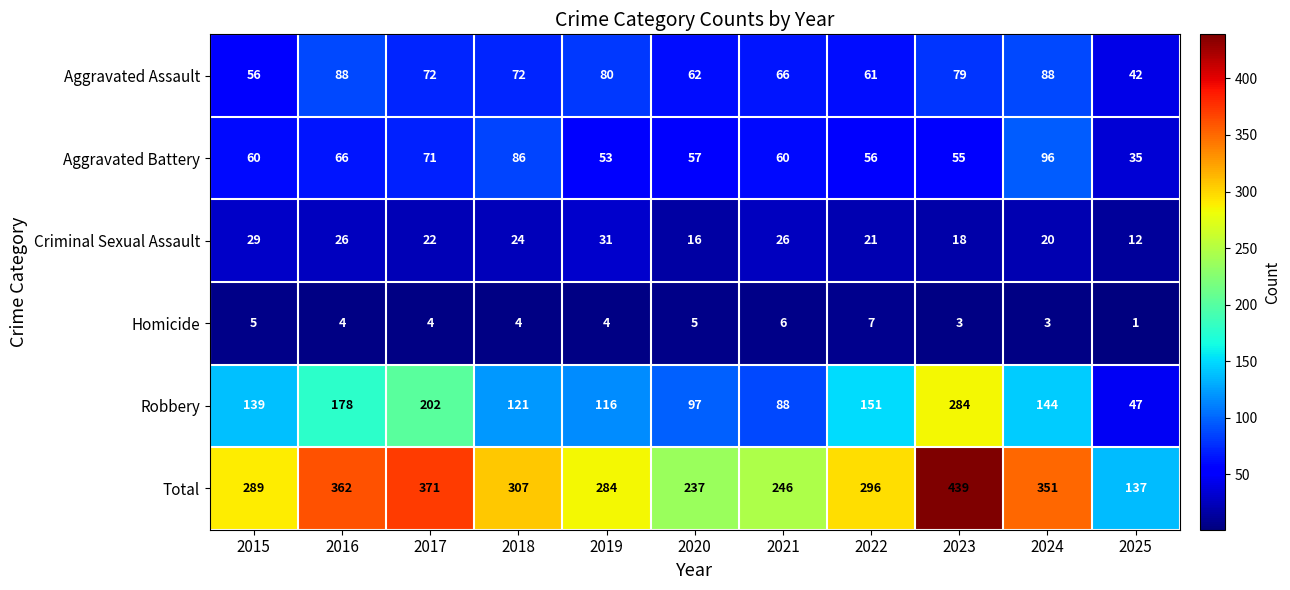

What is the sum of the Total values at 2021 and 2016?

608